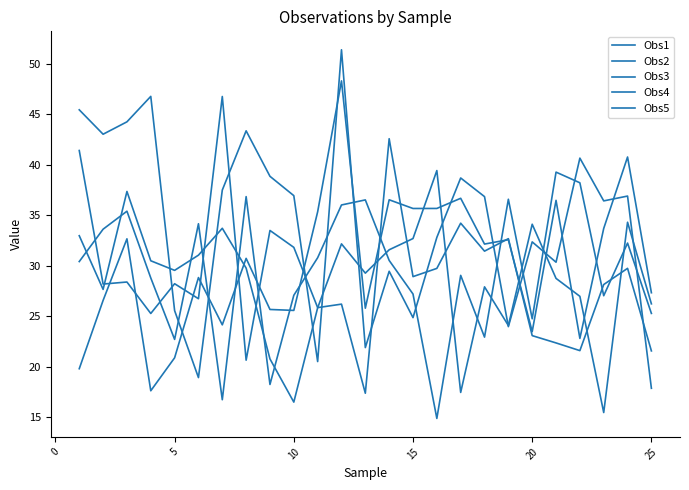

What is the maximum value shown in the chart?

51.4